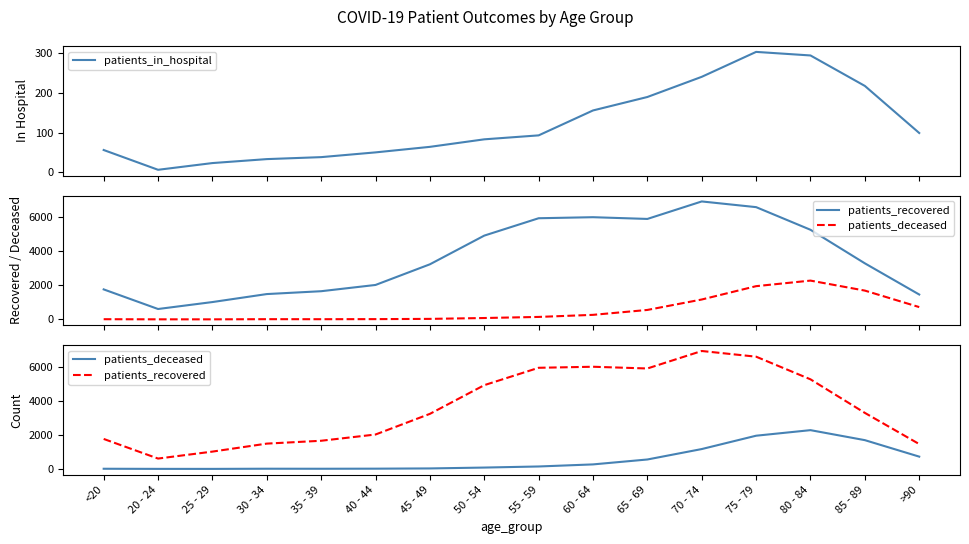

At which label does patients_recovered first exceed 3297?

50 - 54